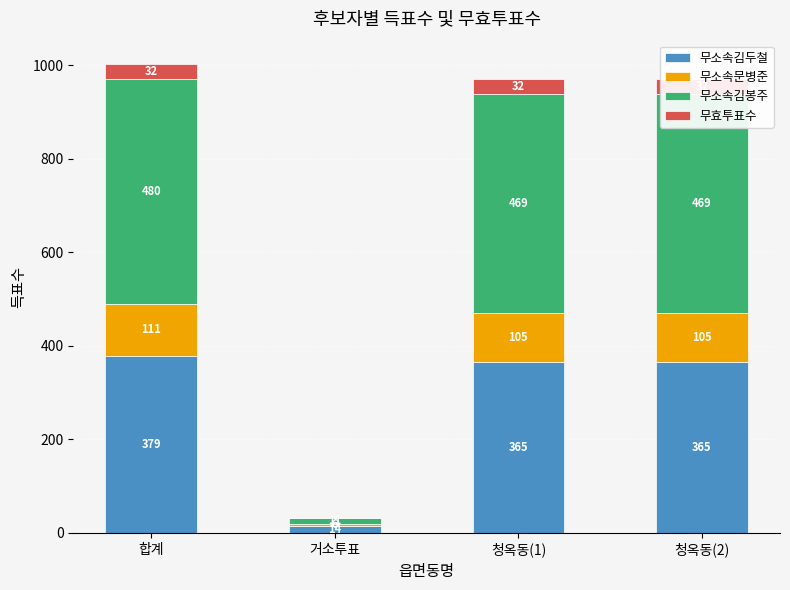

What is the label of the 2nd bar from the right?

청옥동(1)